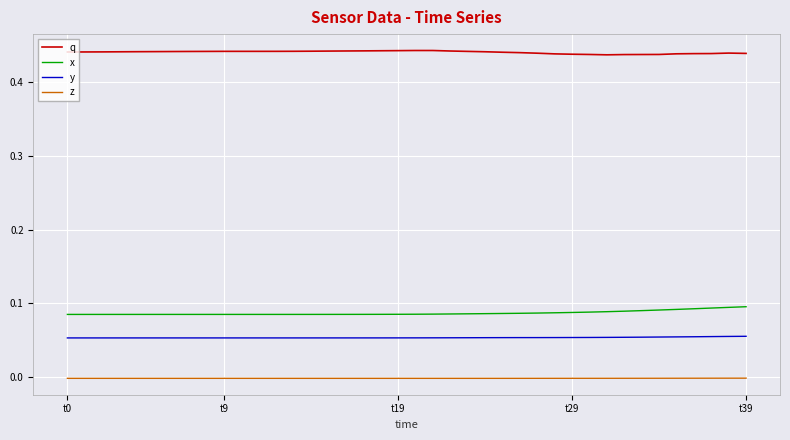

True or false: z and x intersect in this chart.

False